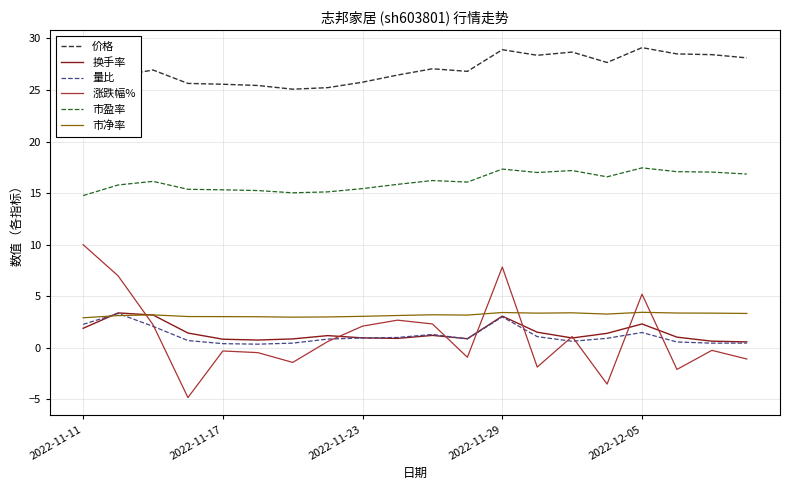

Rank the series by their maximum value, from lowest to highest.

量比, 换手率, 市净率, 涨跌幅%, 市盈率, 价格